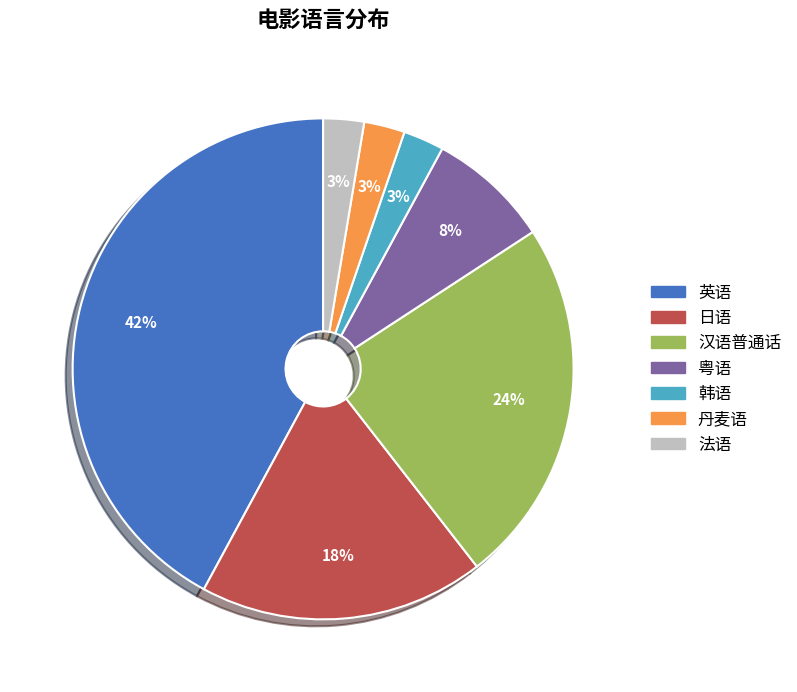

To the nearest percent, what is the combined percentage of 粤语 and 韩语?

11%